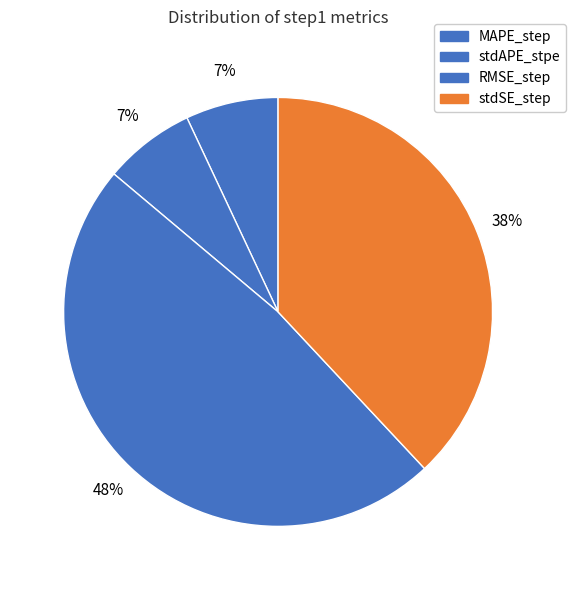

To the nearest percent, what is the average slice percentage?

25%